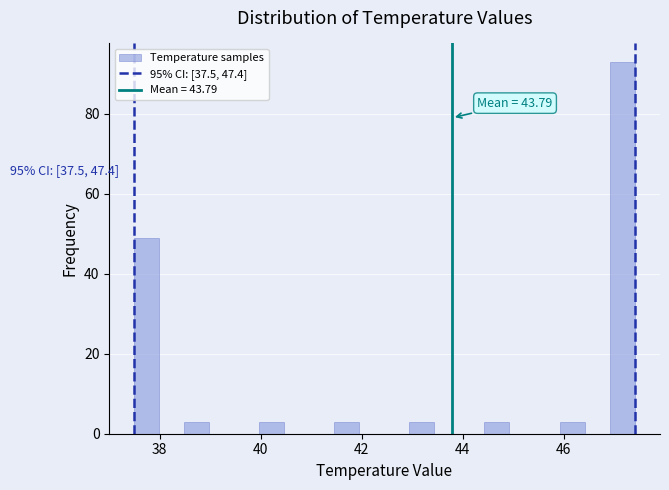

Around what value on the x-axis is the tallest bar? Give the approximate position of its centre, as read against the axis.

47.2